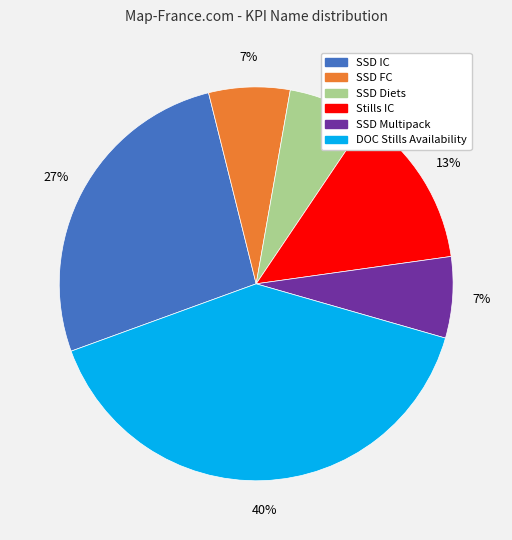

Is the sum of Stills IC and SSD FC greater than half?

No